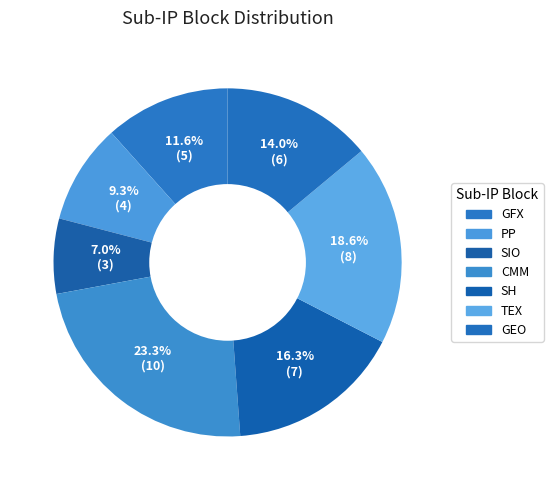

To the nearest percent, what percentage of the pie is TEX?

19%